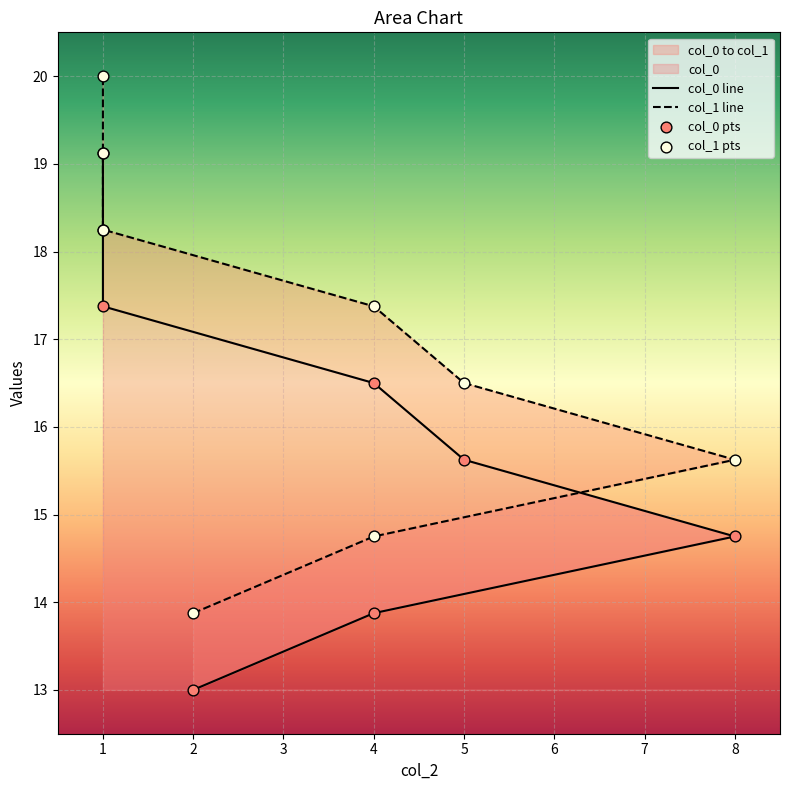

Which series contains the lowest Y value?

col_0